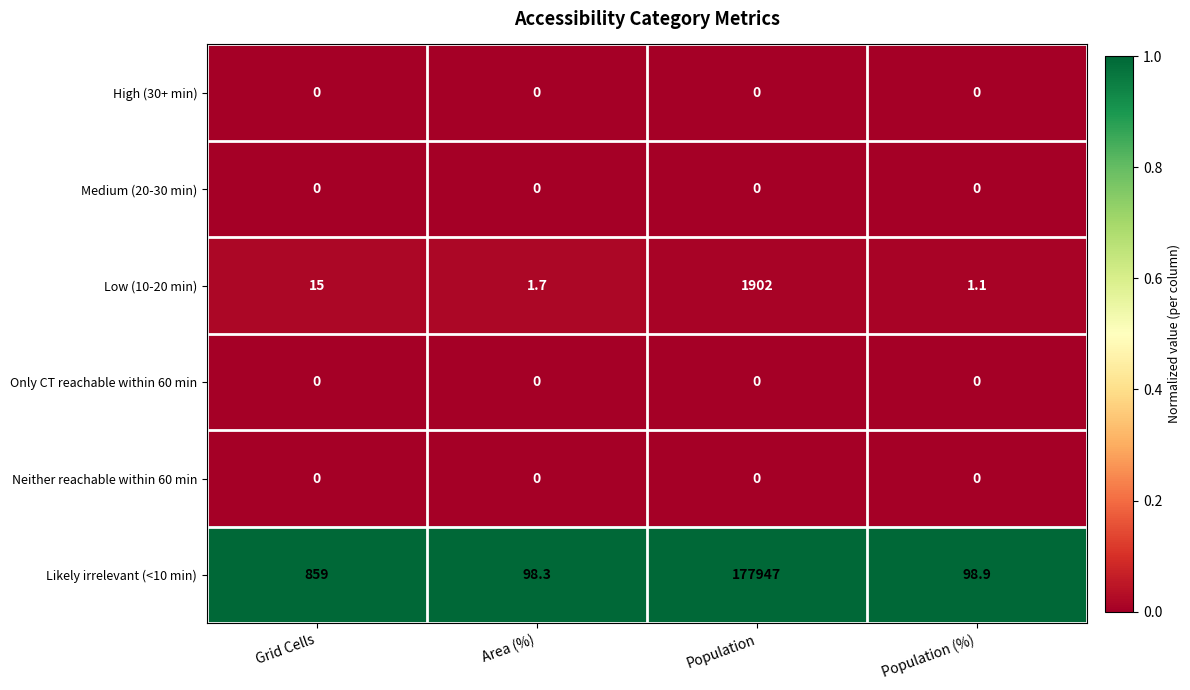

True or false: Low (10-20 min) has a value of 1.7 at Area (%).

True